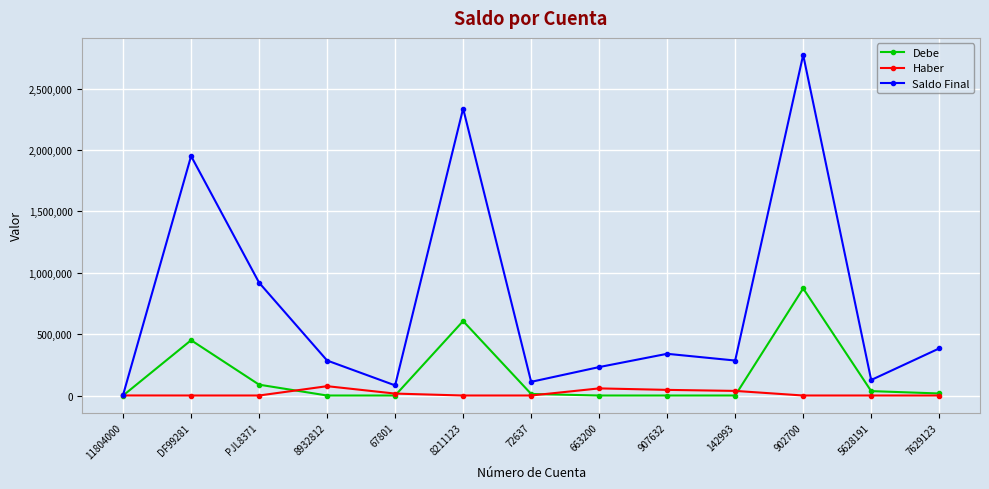

True or false: Debe has more than 2 points higher than both neighbors.

True